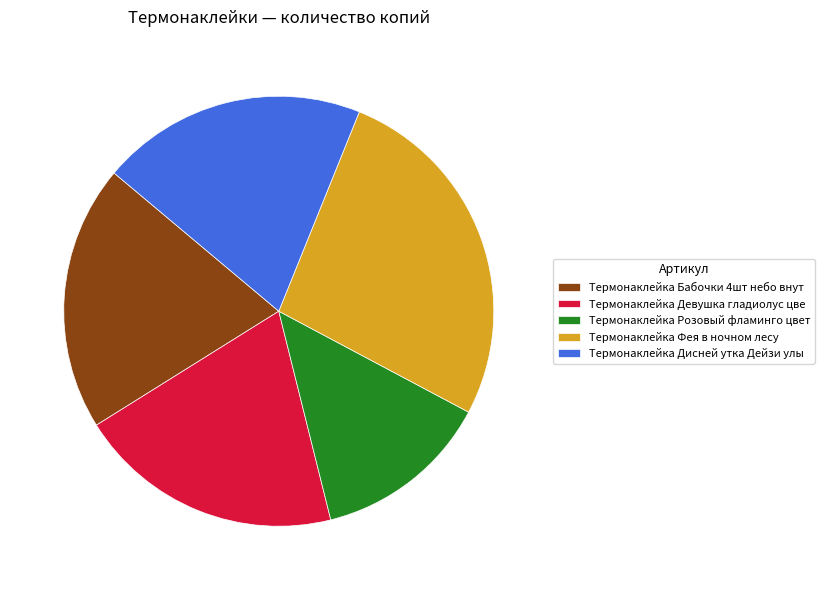

Is there a majority slice in this chart?

No